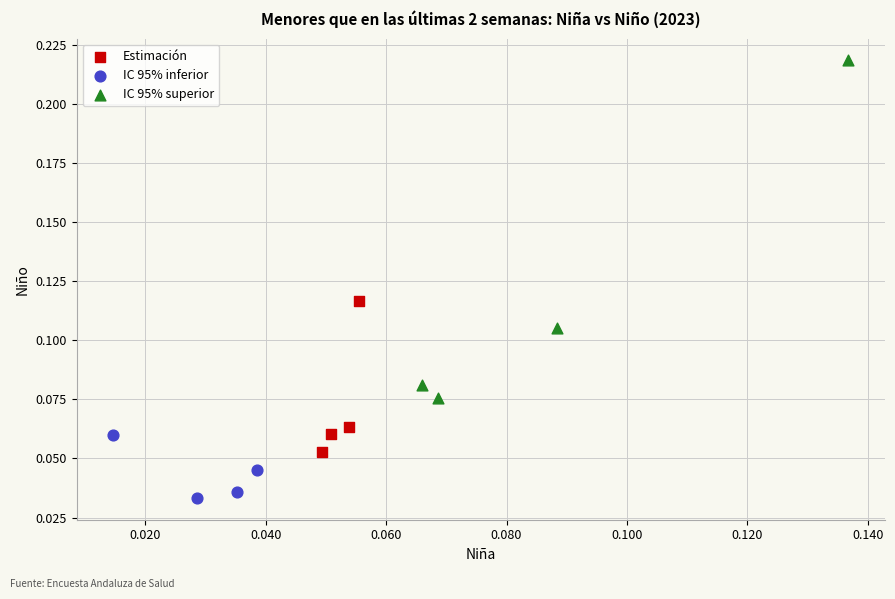

Which series contains the lowest Y value?

IC 95% inferior